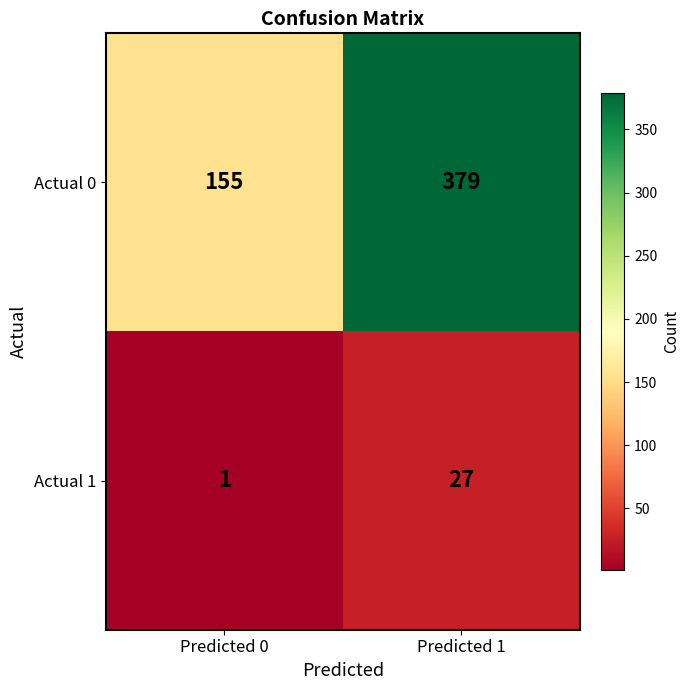

What is the sum of all Actual 1 values?

28